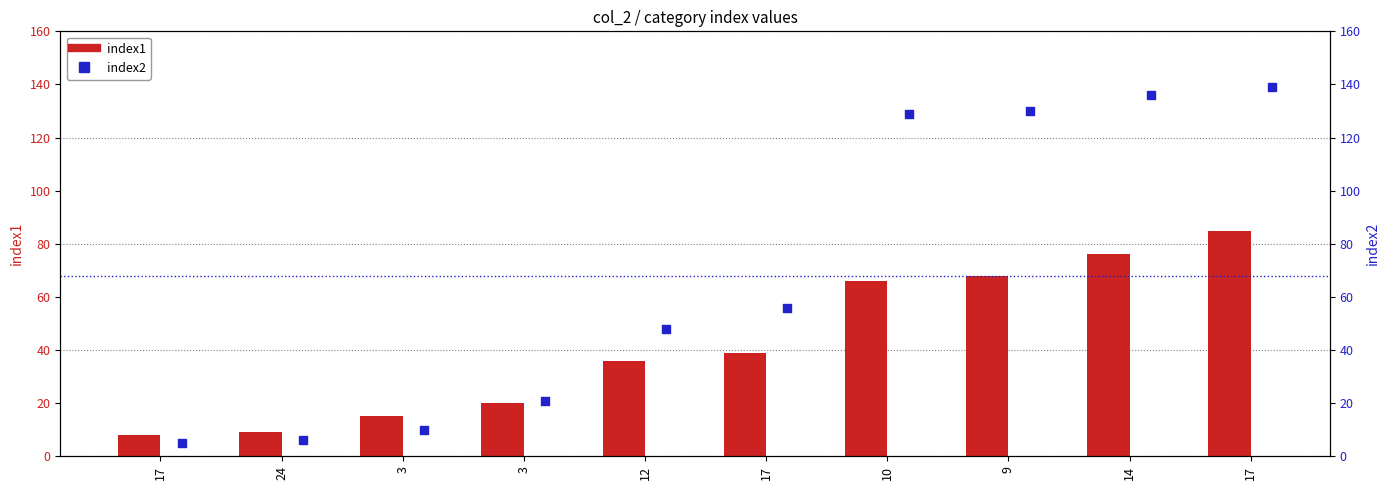

Which series reaches the minimum Y coordinate?

index2